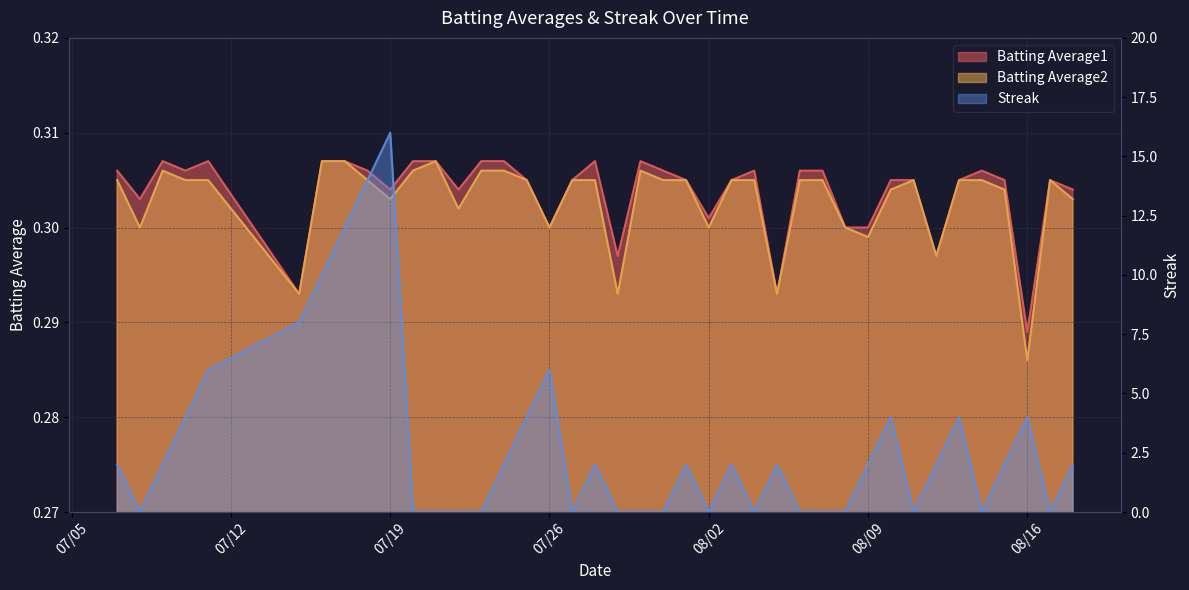

What is the sum of the Batting Average1 values at 2010-07-19 and 2010-08-13?

0.6